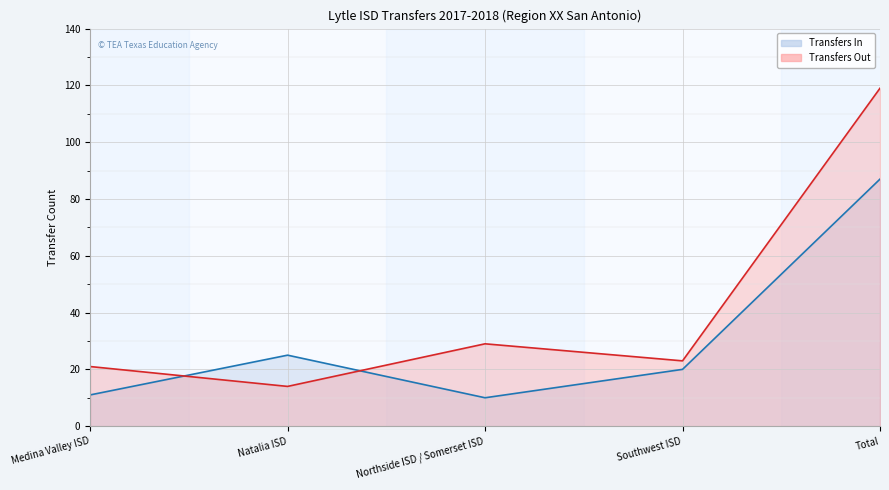

What is the average value of the Transfers Out line series?

41